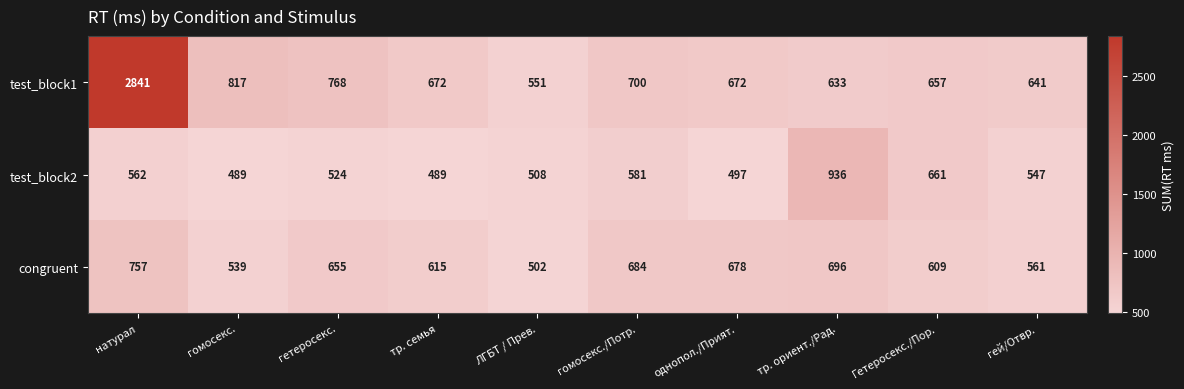

Reading left to right, extract all data points from this chart.

test_block1: натурал=2841	гомосекс.=817	гетеросекс.=768	тр. семья=672	ЛГБТ / Прев.=551	гомосекс./Потр.=700	однопол./Прият.=672	тр. ориент./Рад.=633	Гетеросекс./Пор.=657	гей/Отвр.=641
test_block2: натурал=562	гомосекс.=489	гетеросекс.=524	тр. семья=489	ЛГБТ / Прев.=508	гомосекс./Потр.=581	однопол./Прият.=497	тр. ориент./Рад.=936	Гетеросекс./Пор.=661	гей/Отвр.=547
congruent: натурал=757	гомосекс.=539	гетеросекс.=655	тр. семья=615	ЛГБТ / Прев.=502	гомосекс./Потр.=684	однопол./Прият.=678	тр. ориент./Рад.=696	Гетеросекс./Пор.=609	гей/Отвр.=561